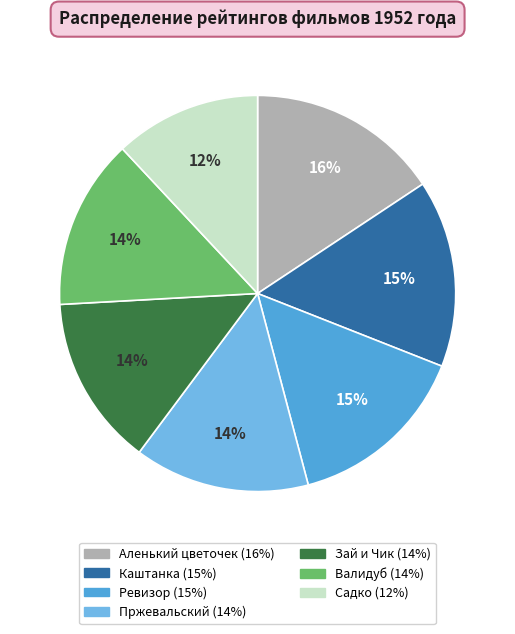

Between Ревизор and Садко, which is larger?

Ревизор